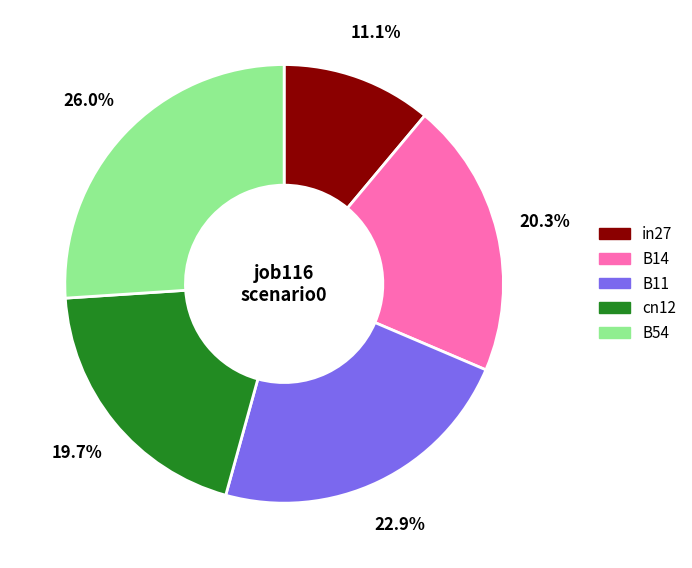

To the nearest percent, what is the average slice percentage?

20%